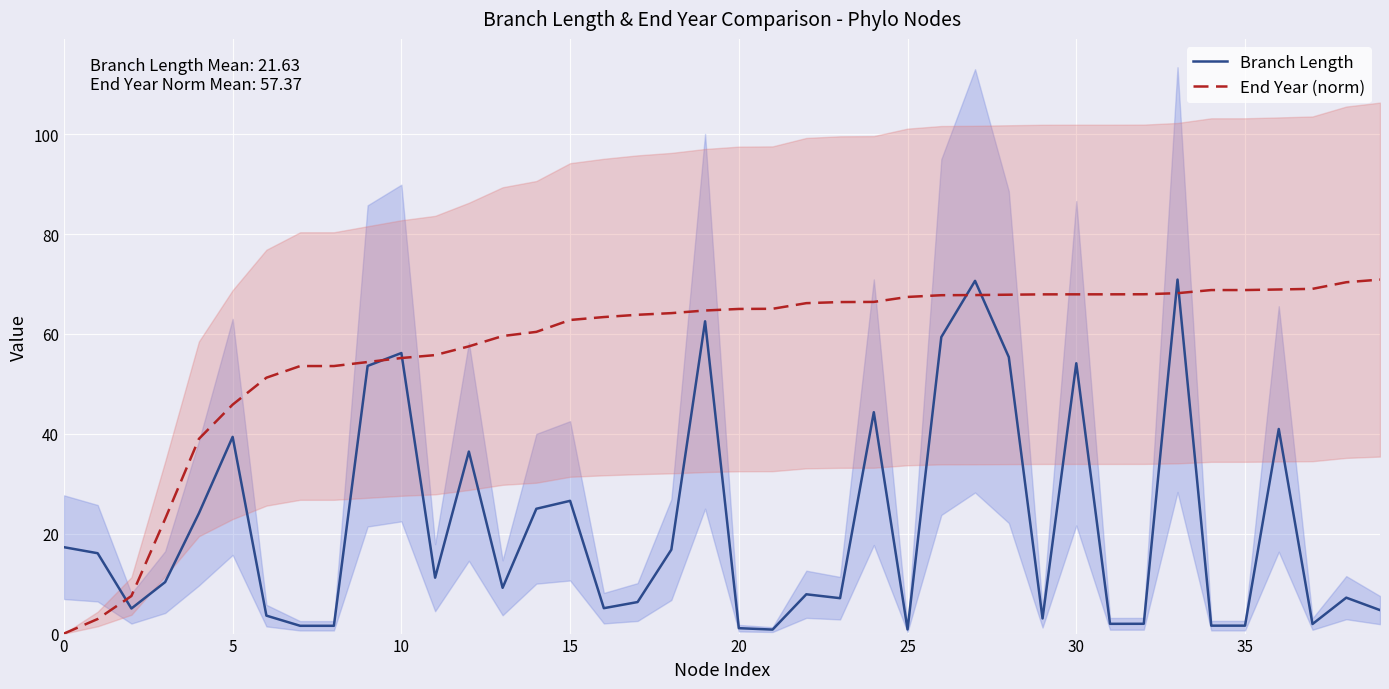

At which category does Branch Length reach its first local peak?

5